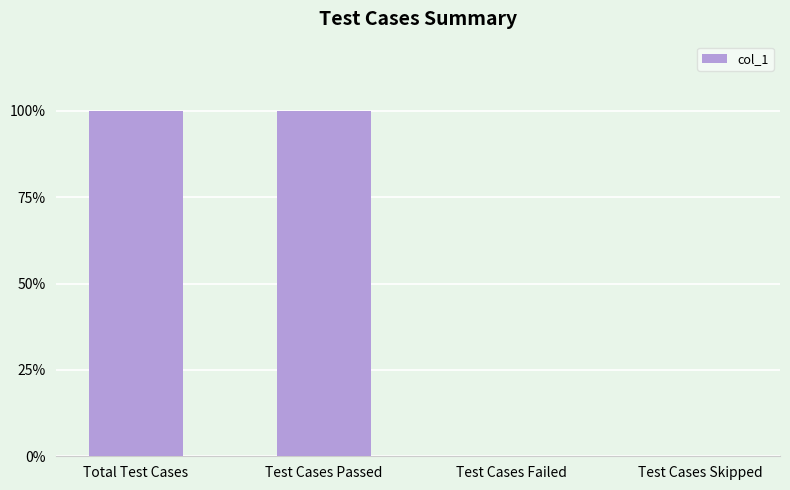

Are the bars horizontal?

No